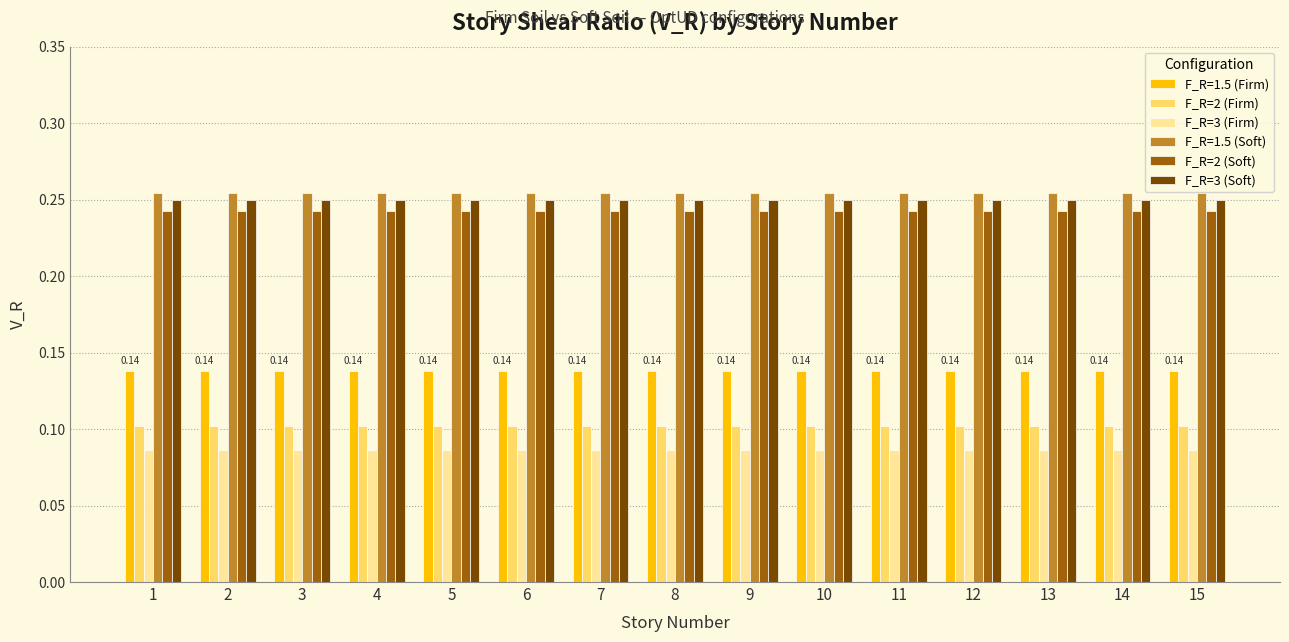

Is the value of F_R=3 (Firm) at 6 greater than the value of F_R=3 (Soft) at 5?

No